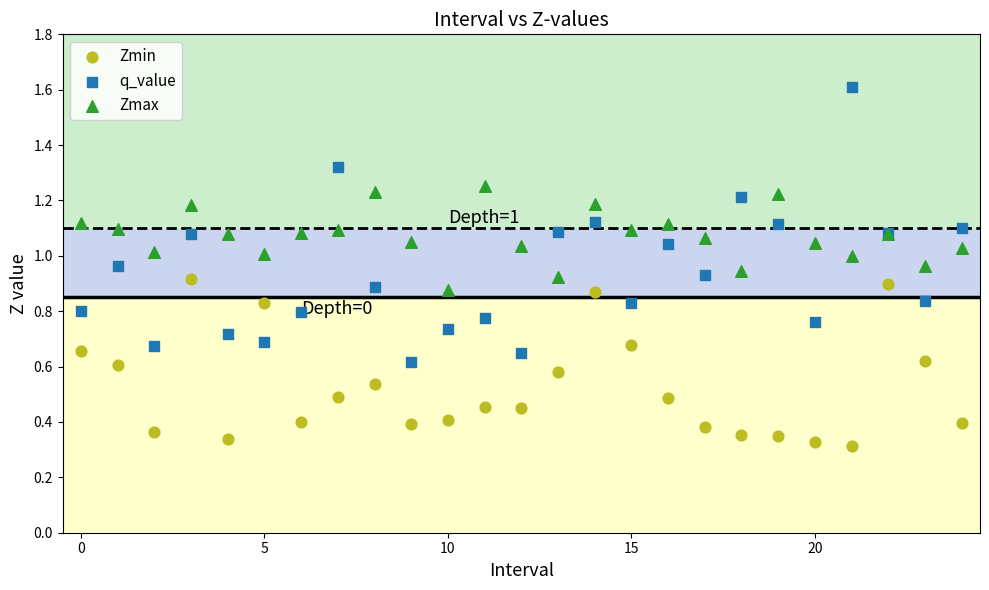

Which series contains the highest Y value?

q_value